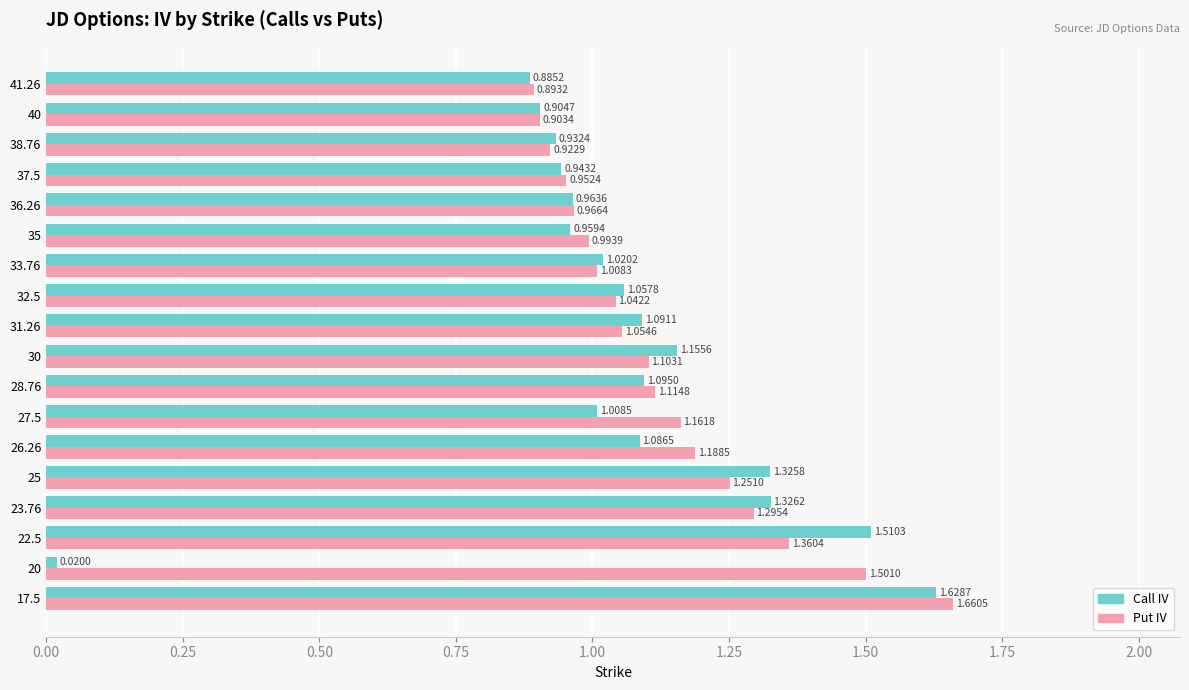

Which series has the widest spread of values?

Call IV